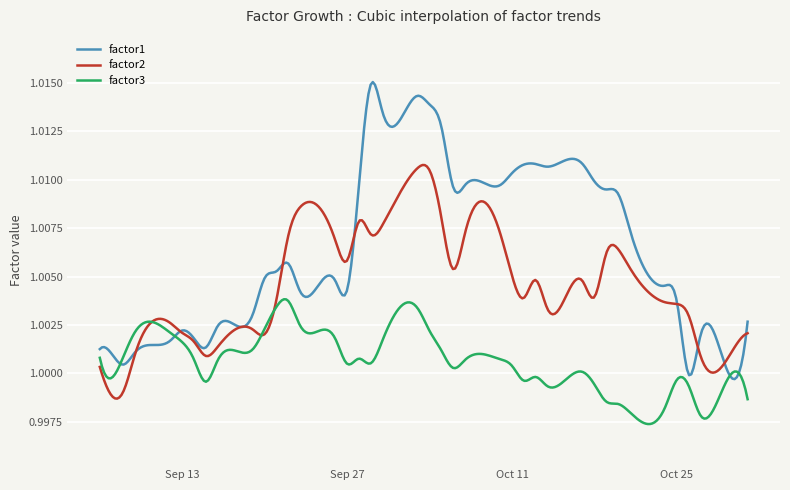

Which series has the widest spread of values?

factor1